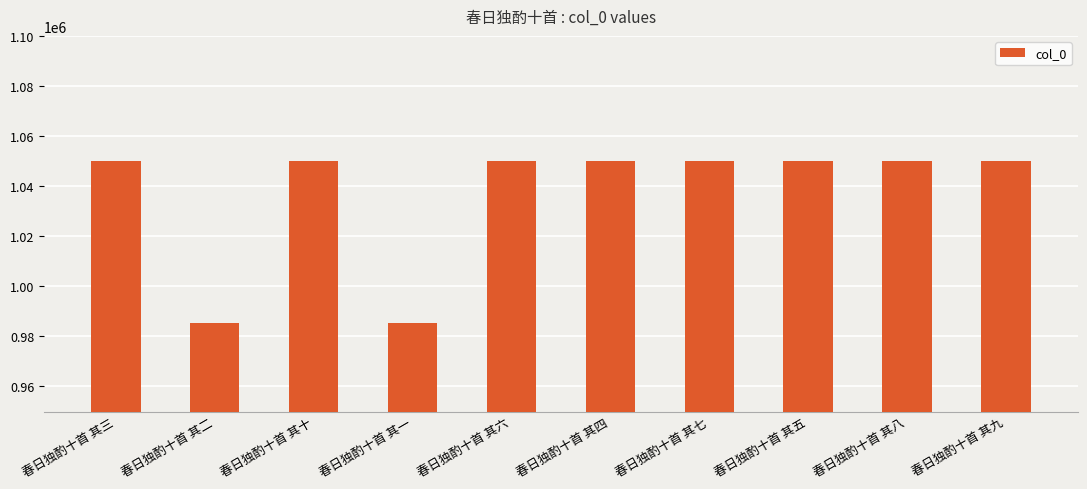

What is the average value?

1037105